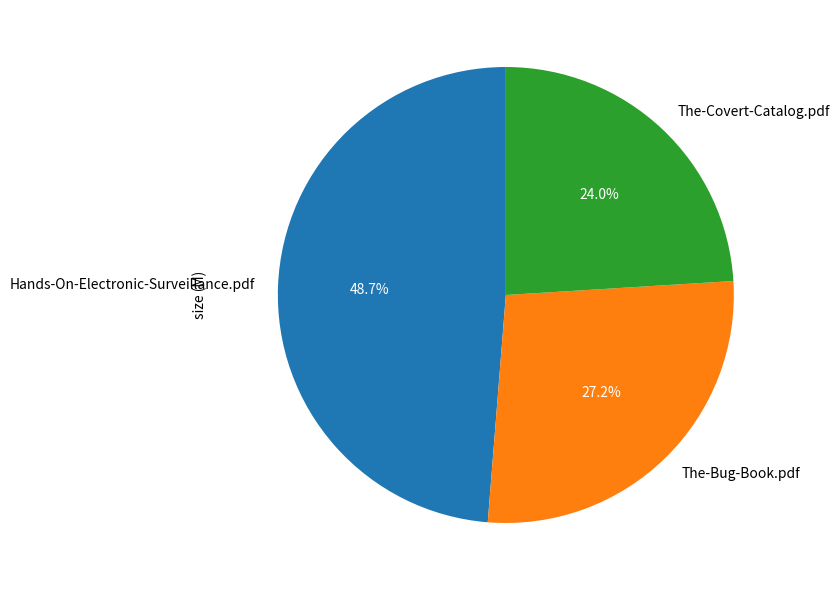

What is the smallest slice in the pie chart?

The-Covert-Catalog.pdf